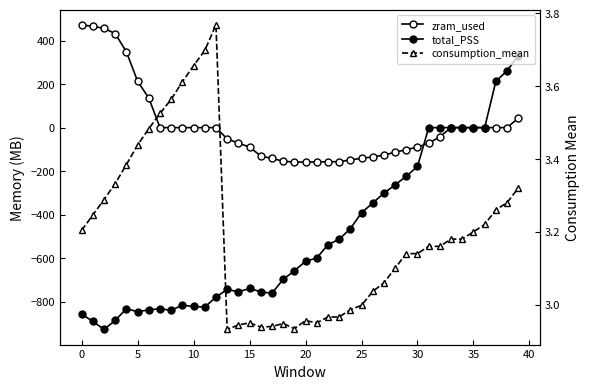

List the series in order of their peak value, lowest first.

consumption_mean, total_PSS, zram_used